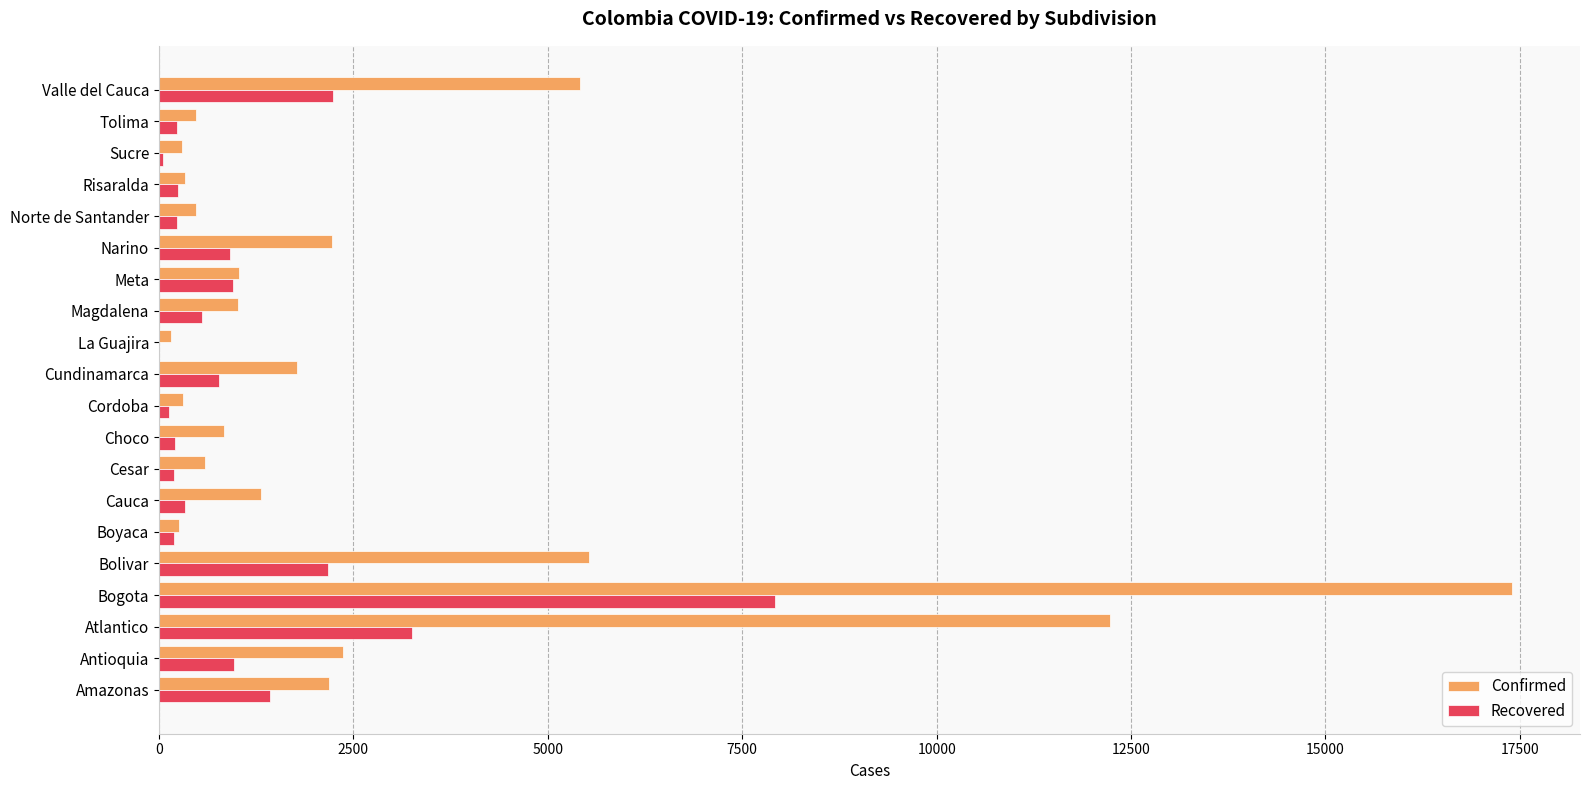

At which category is the sum across all series the highest?

Bogota